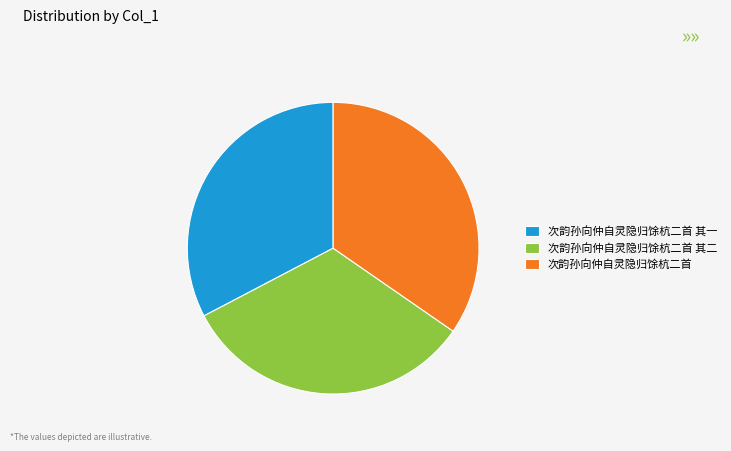

Count the number of slices in the pie.

3